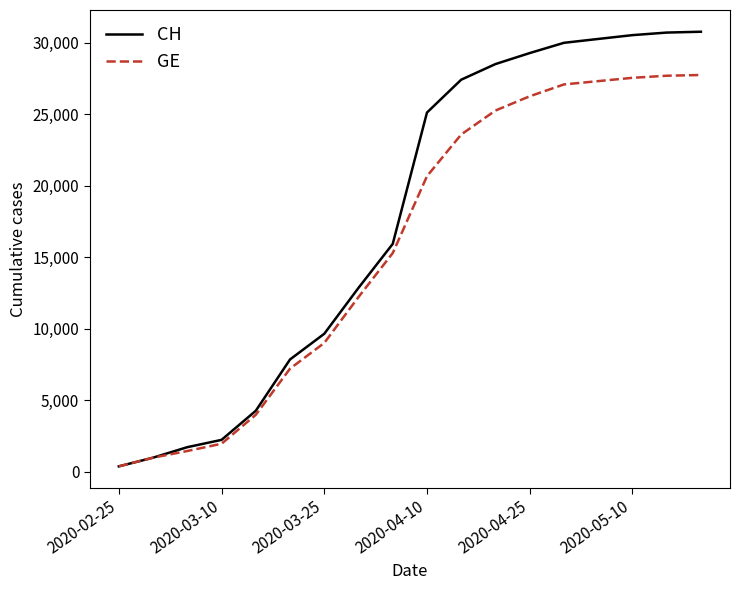

At how many categories does at least one series exceed 24642?

9